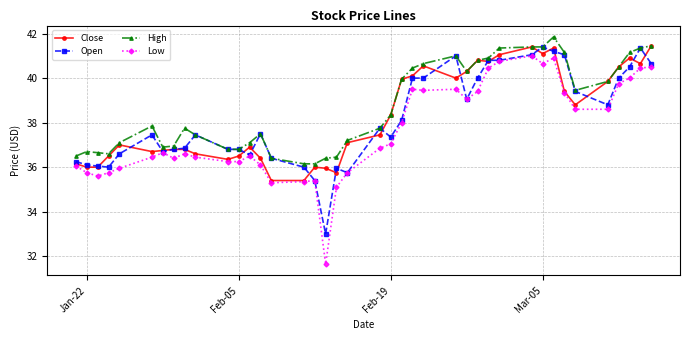

Which series has the widest spread of values?

Low